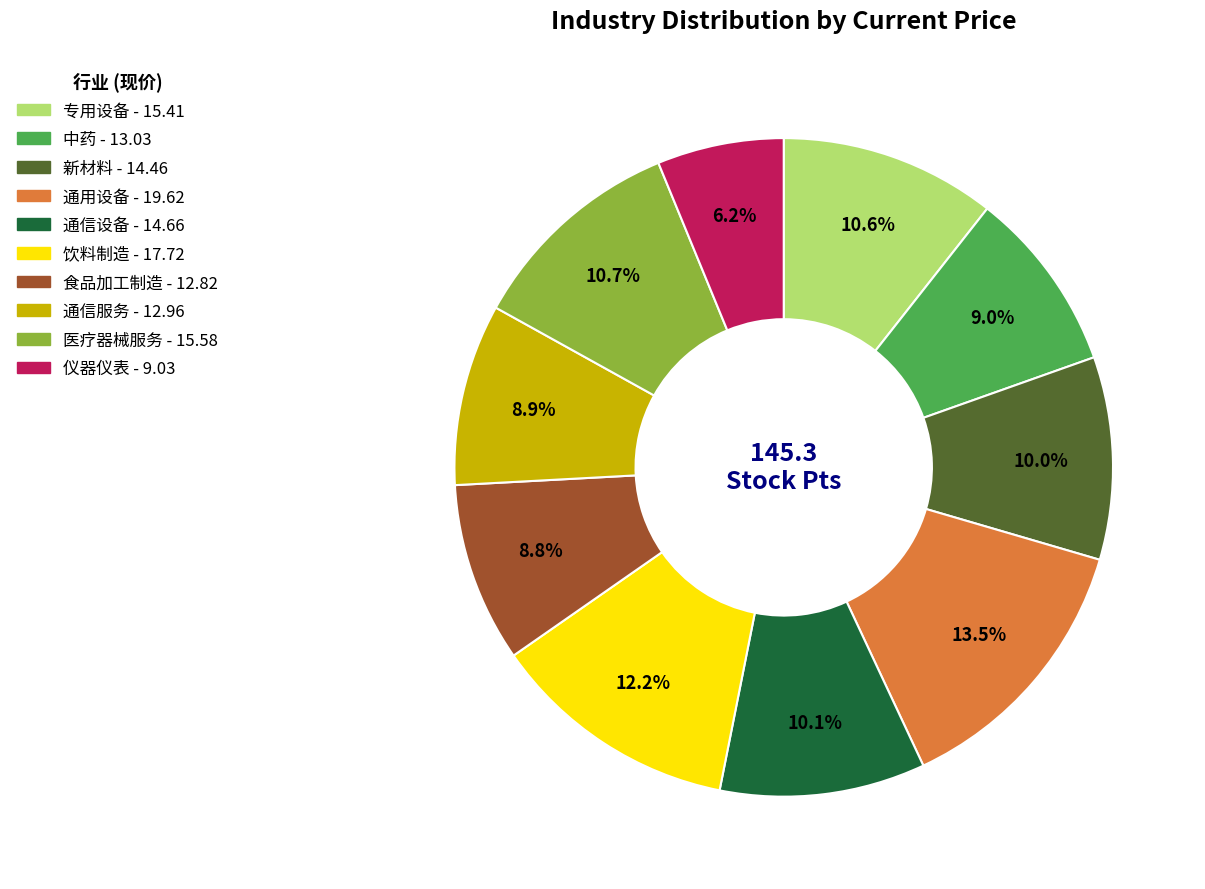

Which slice is the largest?

通用设备